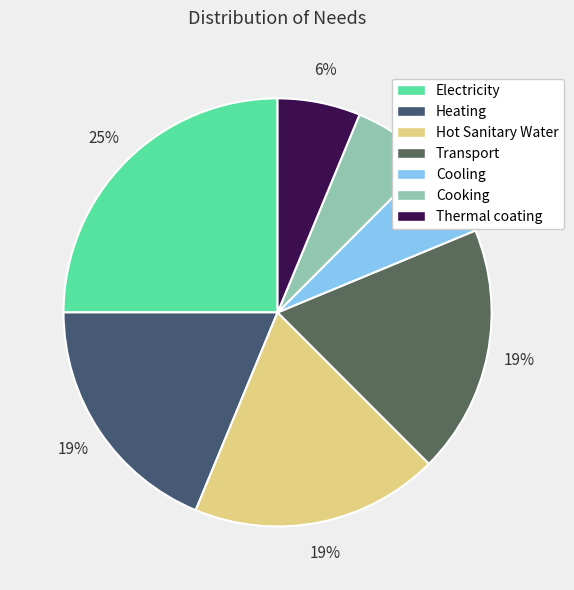

What percentage is the Electricity slice, to the nearest percent?

25%